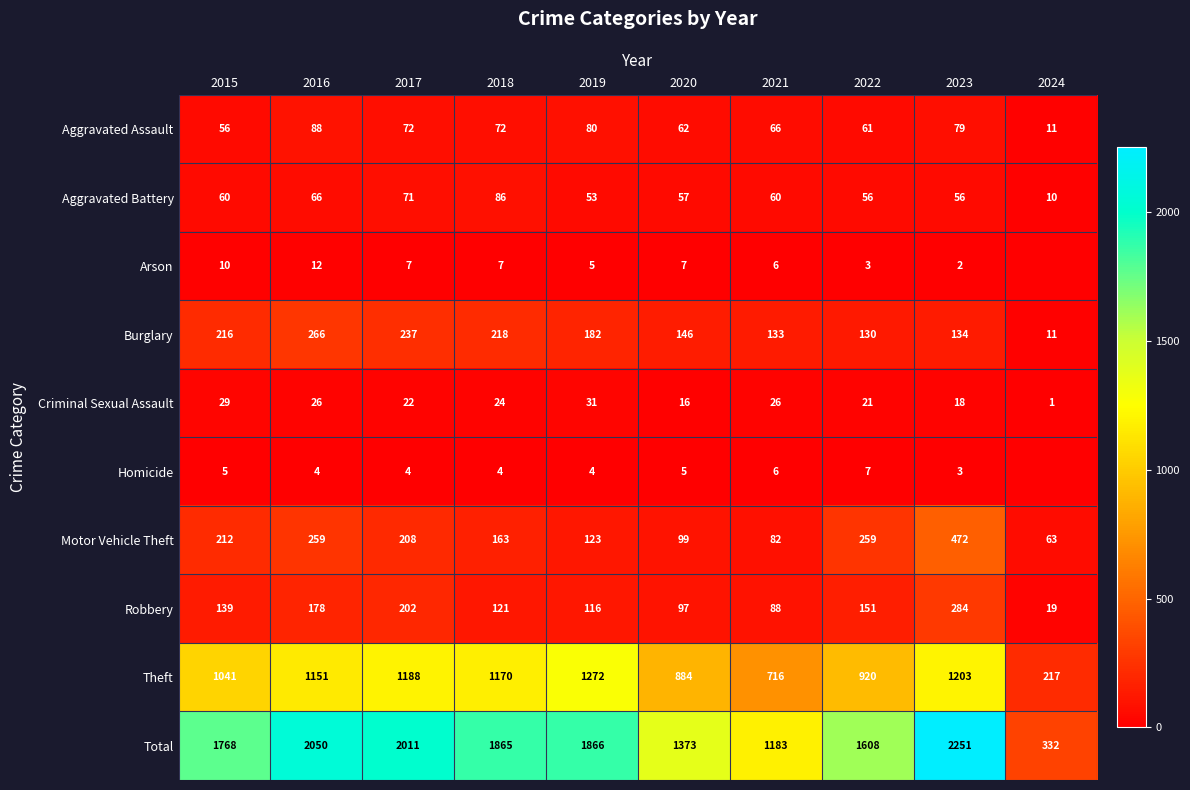

List the labels in order of Robbery value, largest first.

2023, 2017, 2016, 2022, 2015, 2018, 2019, 2020, 2021, 2024